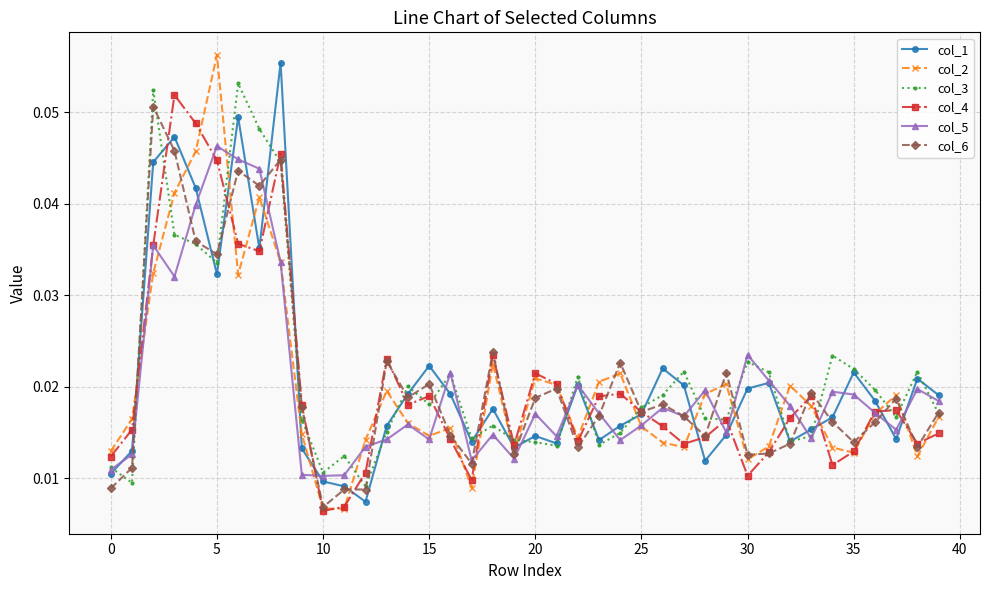

How many lines are shown in the chart?

6